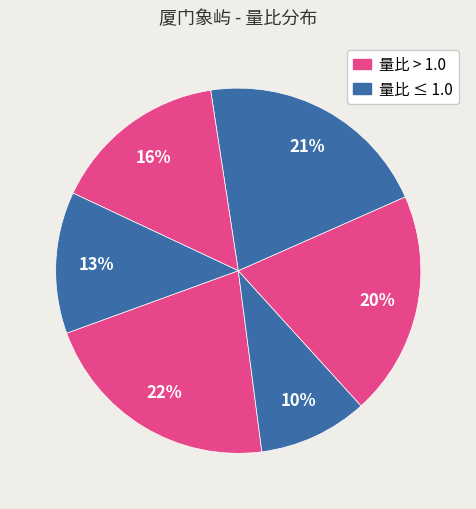

How many slices are in this pie chart?

6